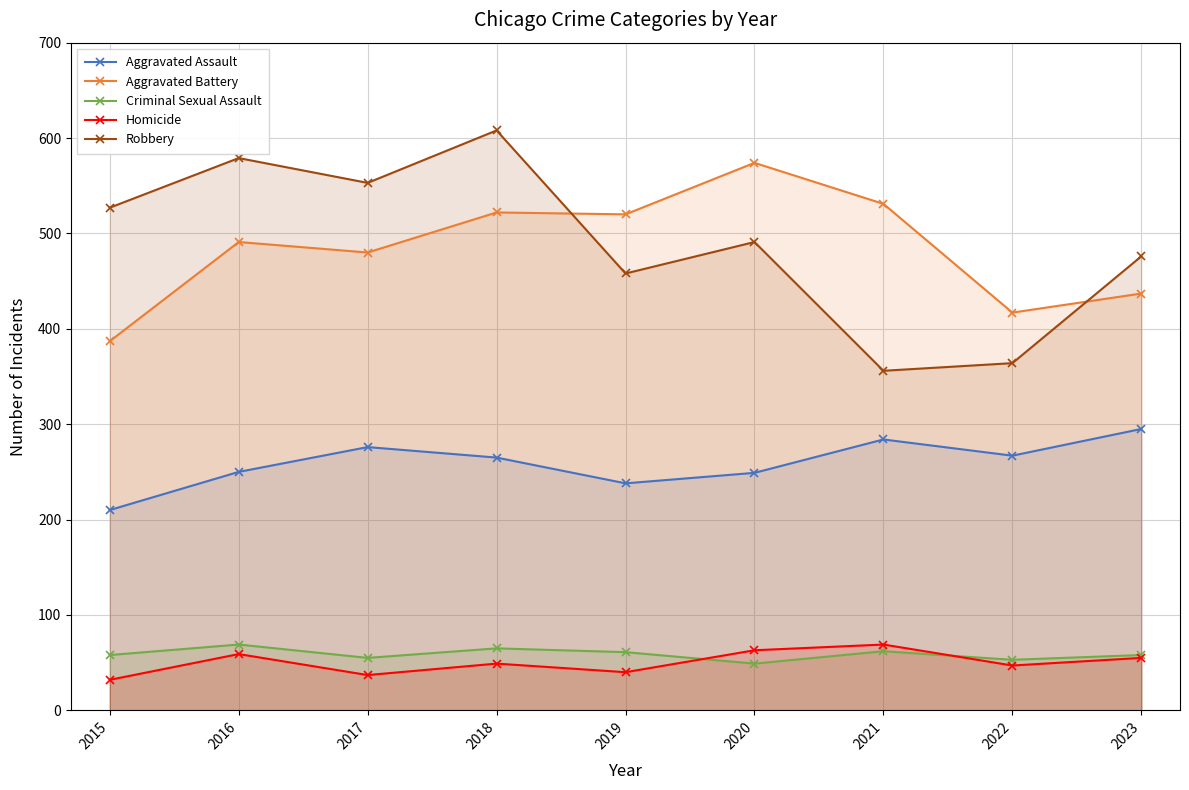

The Criminal Sexual Assault series shows 58 at 2015. True or false?

True